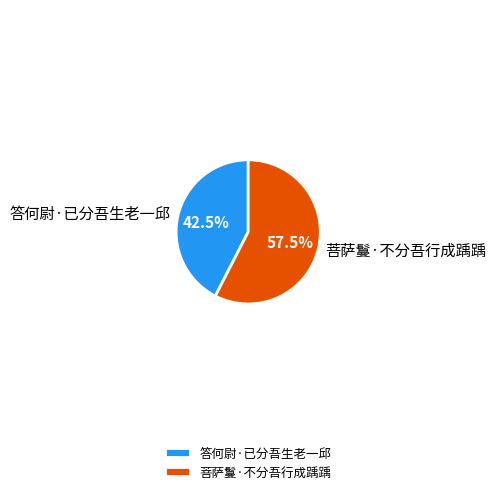

Which category has the biggest portion of the pie?

菩萨鬘·不分吾行成踽踽